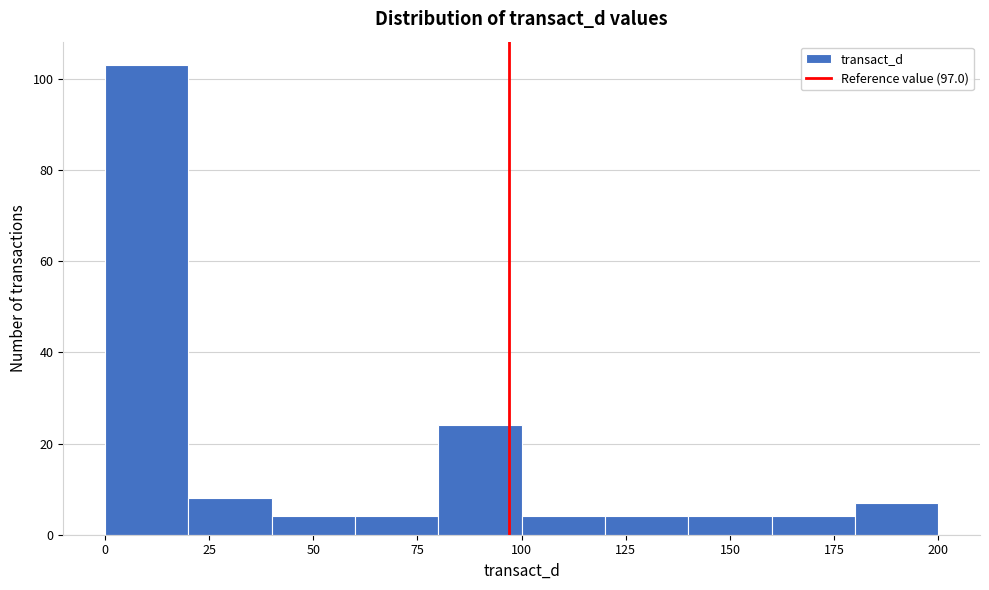

Reading left to right, list every bar in this chart as the range it spans on the x-axis followed by its height. The values are not printed on the chart, so give them approximately, as read against the axis.

0 to 20: 104
20 to 40: 8
40 to 60: 4
60 to 80: 4
80 to 100: 24
100 to 120: 4
120 to 140: 4
140 to 160: 4
160 to 180: 4
180 to 200: 8